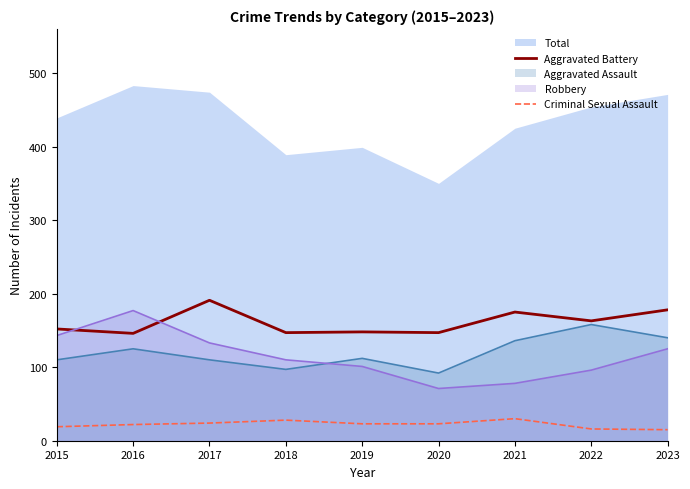

What is the difference between the maximum and second lowest values in the Criminal Sexual Assault series?

14